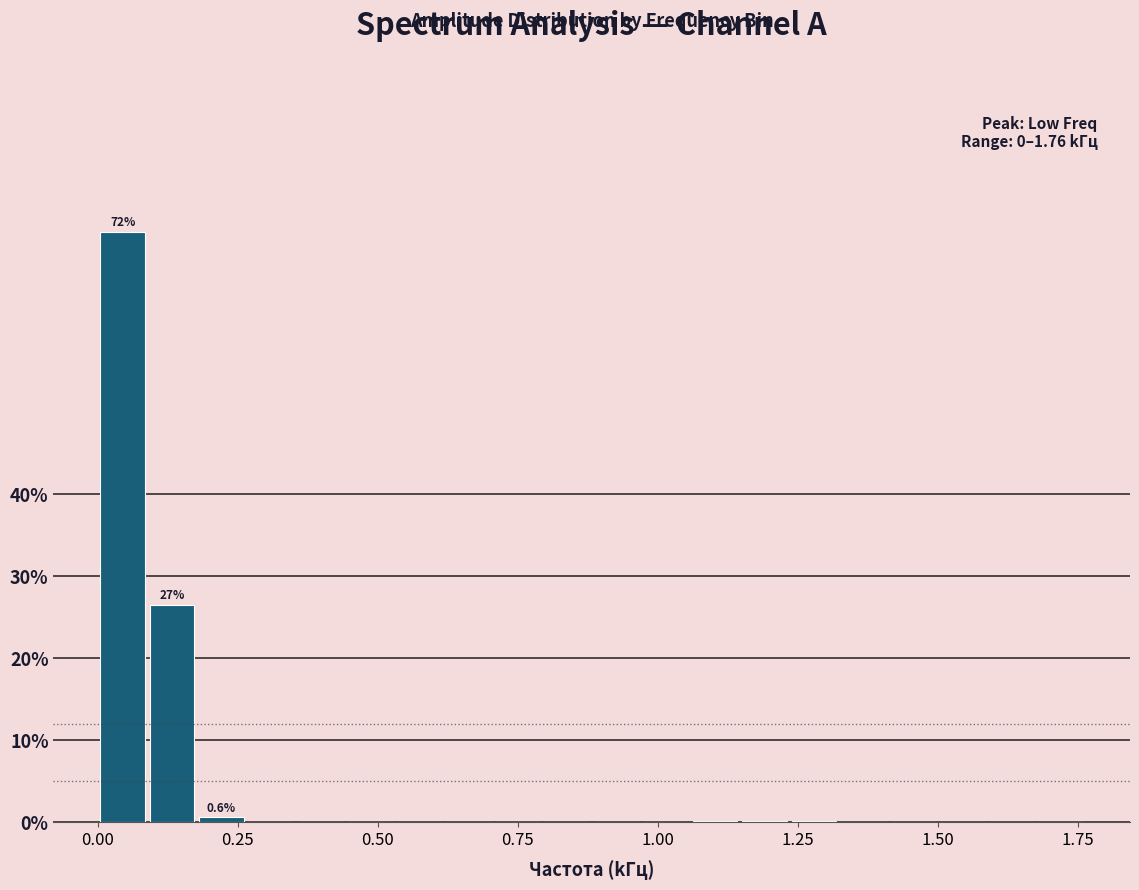

Around what value on the x-axis is the tallest bar? Give the approximate position of its centre, as read against the axis.

0.05